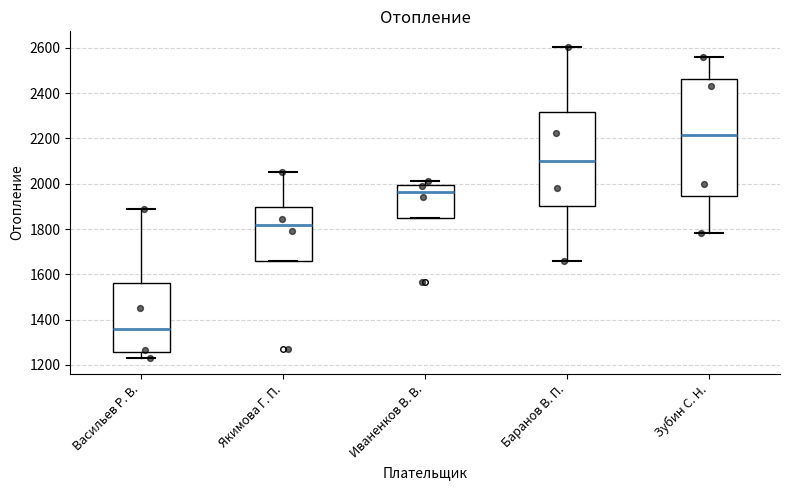

Which box has the highest median line?

Зубин С. Н.